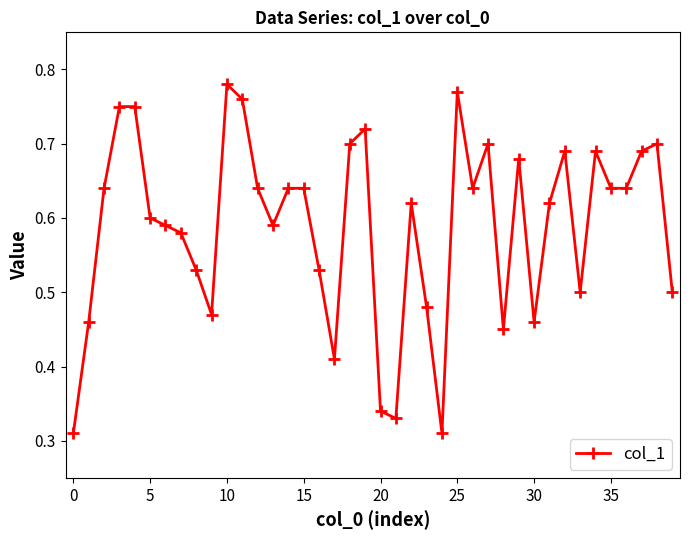

True or false: the data has more than 0 interior local peaks.

True